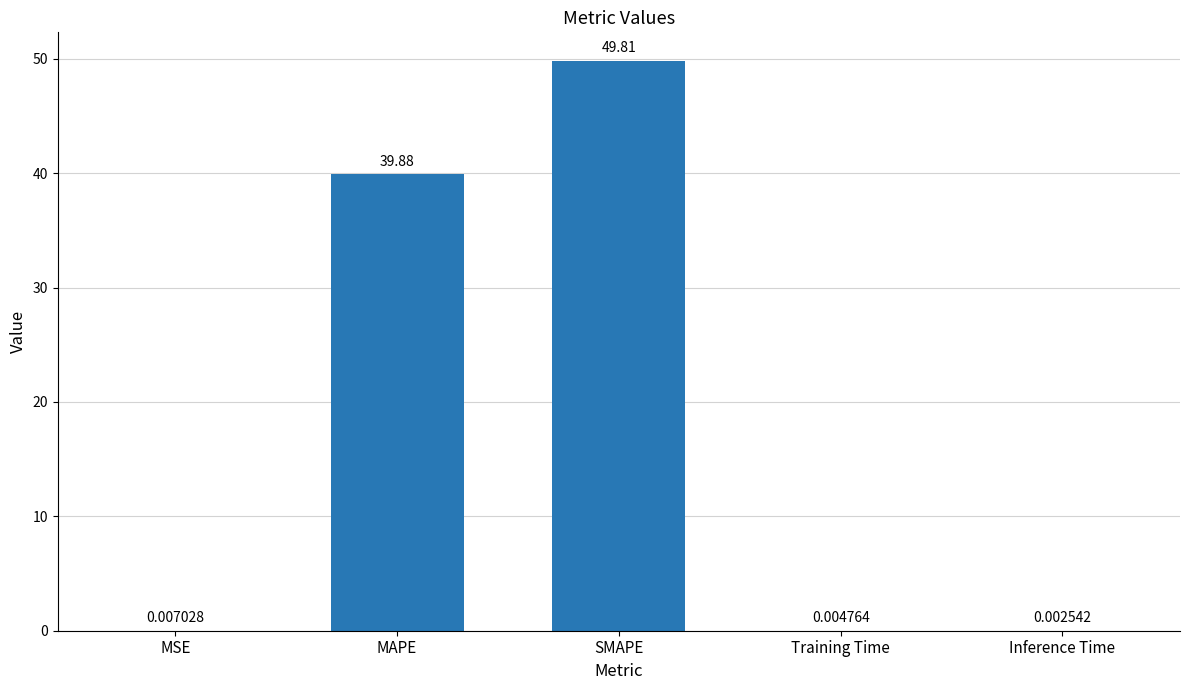

Count the number of data series in this chart.

1